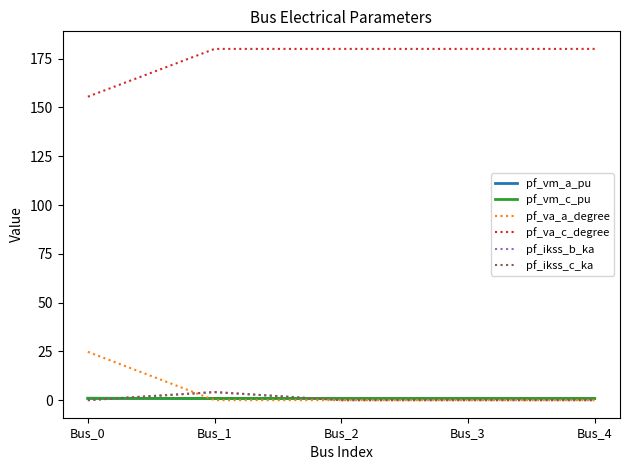

What is the sum of all pf_va_a_degree values?

24.8